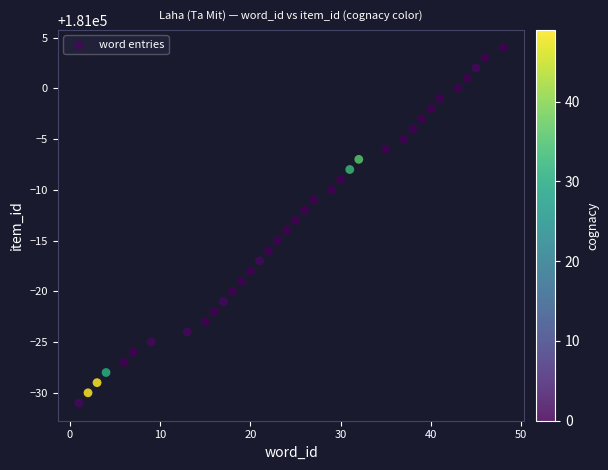

What is the range of Y values (max minus min)?

35